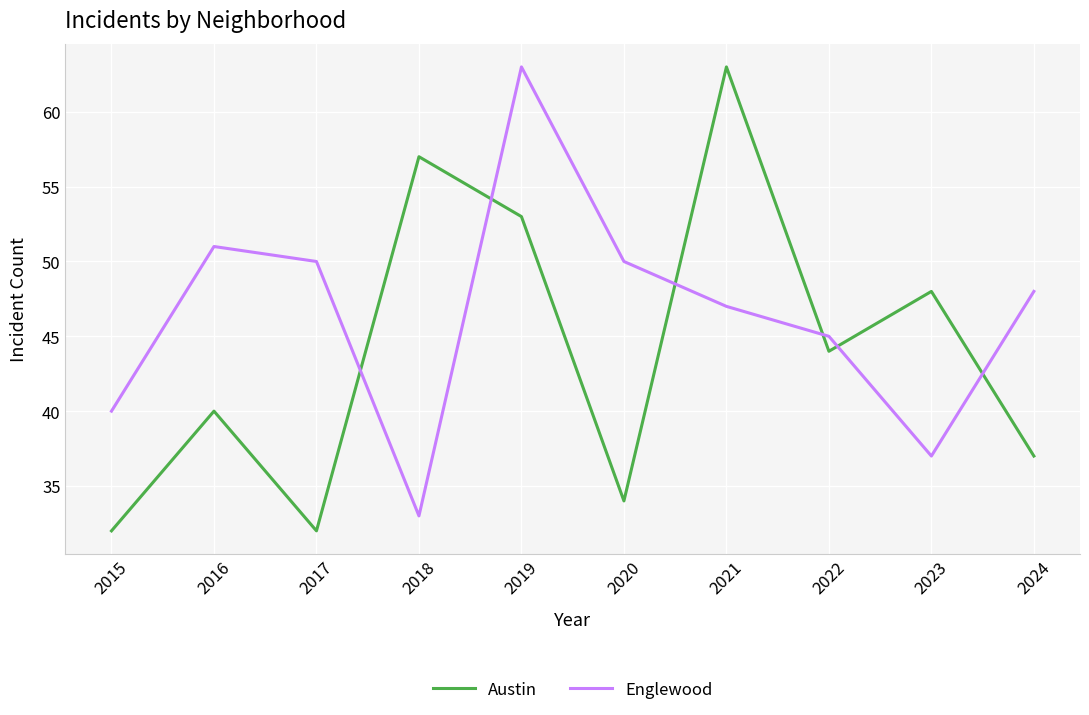

What is the average value of the Austin series?

44